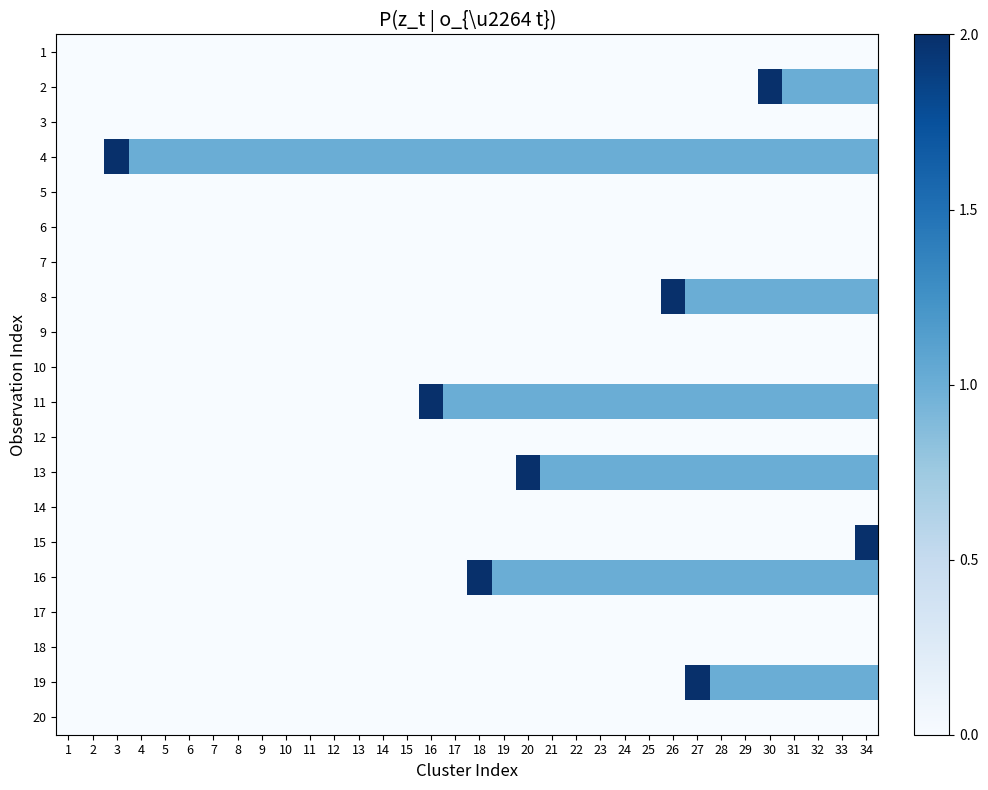

What is the spread (max minus min) of values at 13?

1